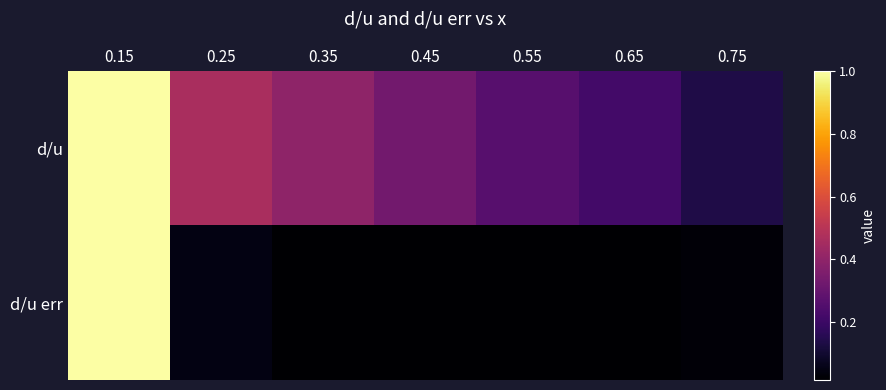

Reading left to right, extract all data points from this chart.

d/u: 0.15=1.0	0.25=0.5	0.35=0.4	0.45=0.3	0.55=0.3	0.65=0.2	0.75=0.1
d/u err: 0.15=1.0	0.25=0.1	0.35=0.0	0.45=0.0	0.55=0.0	0.65=0.0	0.75=0.0